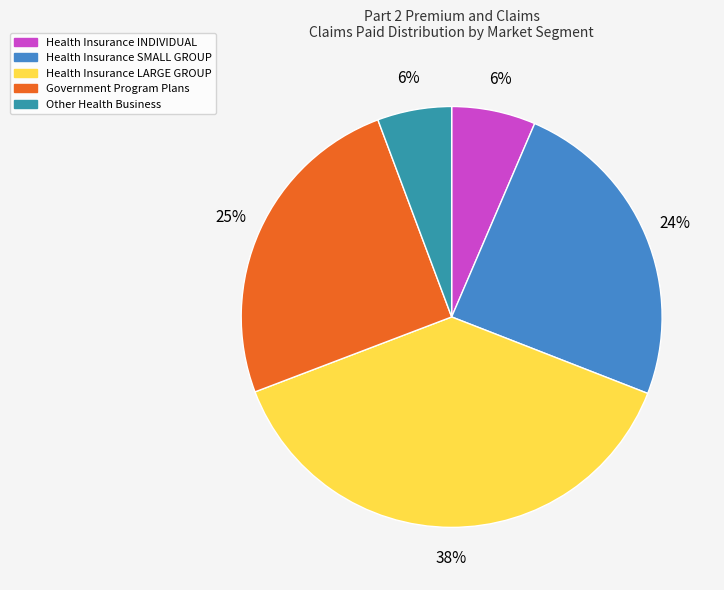

True or false: Other Health Business accounts for 1% of the total.

False